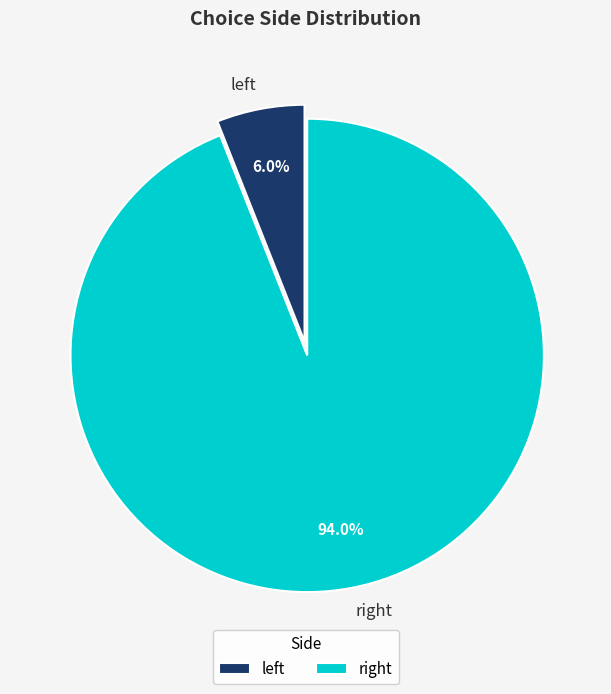

How many segments does this pie chart have?

2